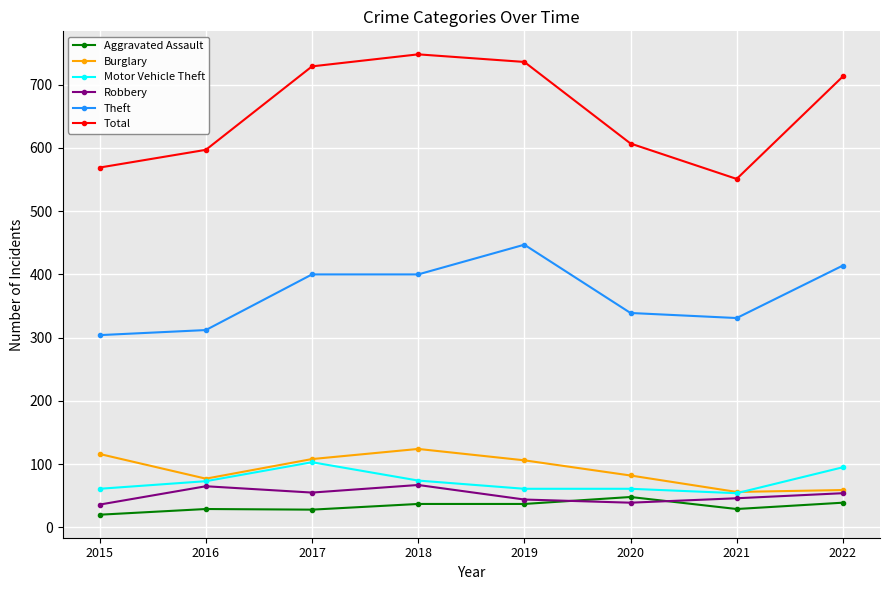

Is the value of Aggravated Assault at 2018 greater than the value of Robbery at 2016?

No